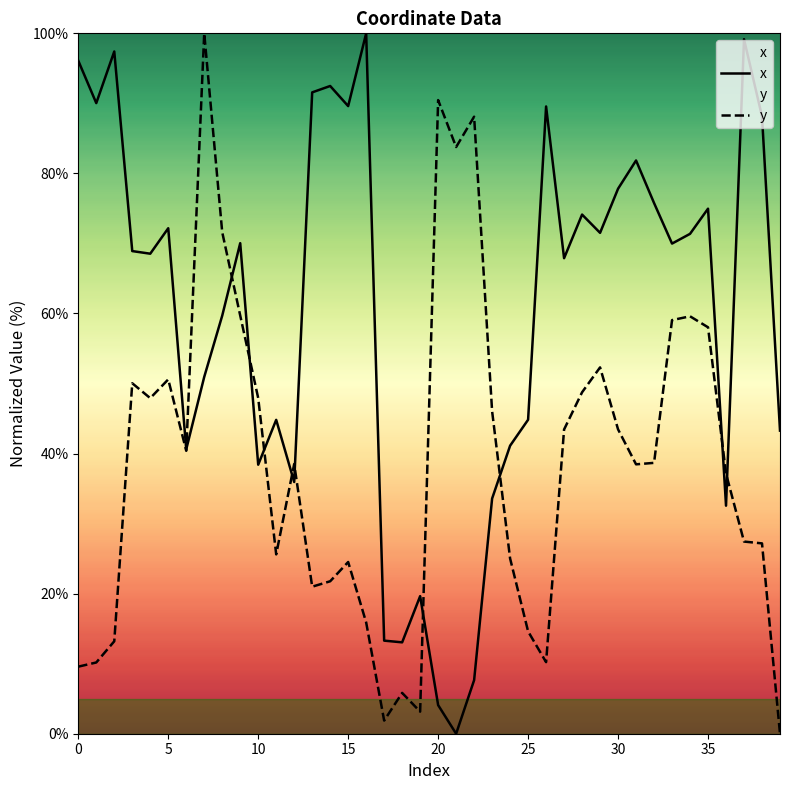

How many lines are shown in the chart?

2